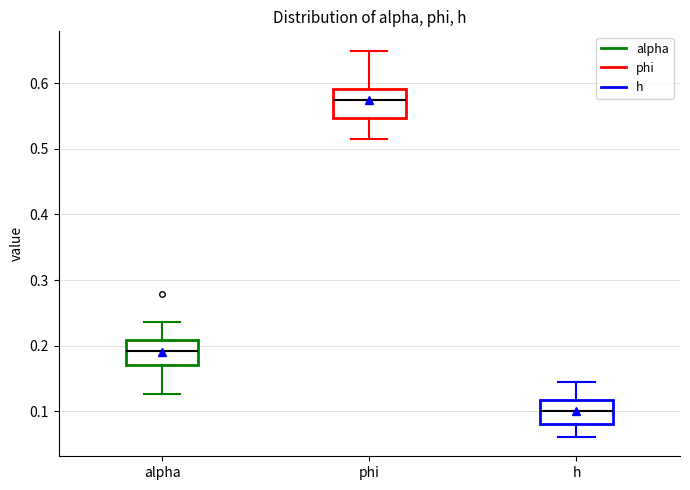

Which box's median line is the lowest?

h